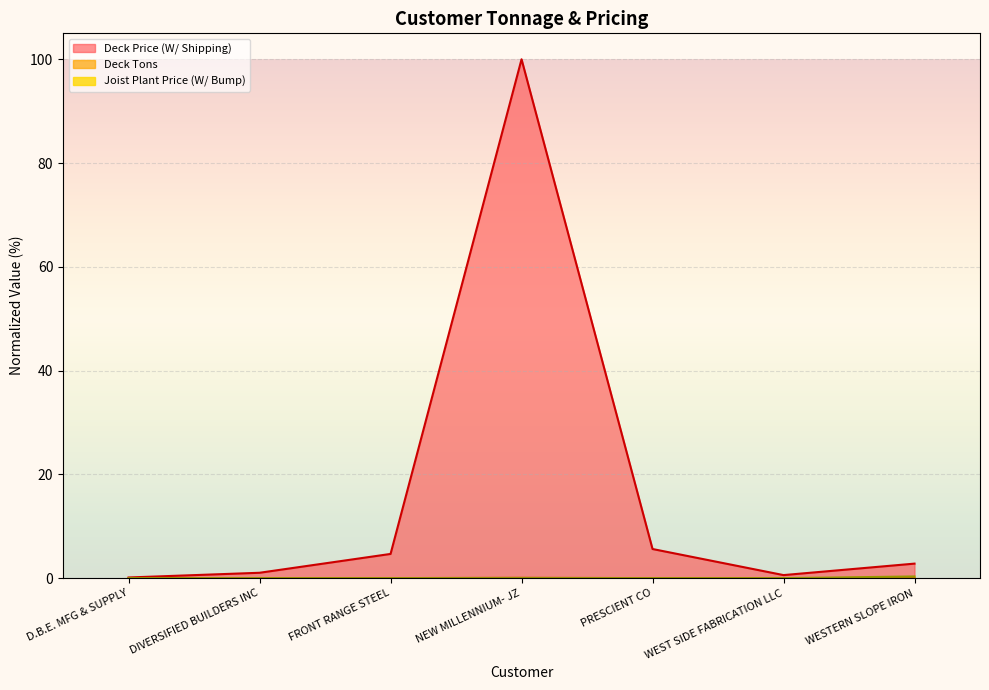

How many distinct data groups are displayed?

3